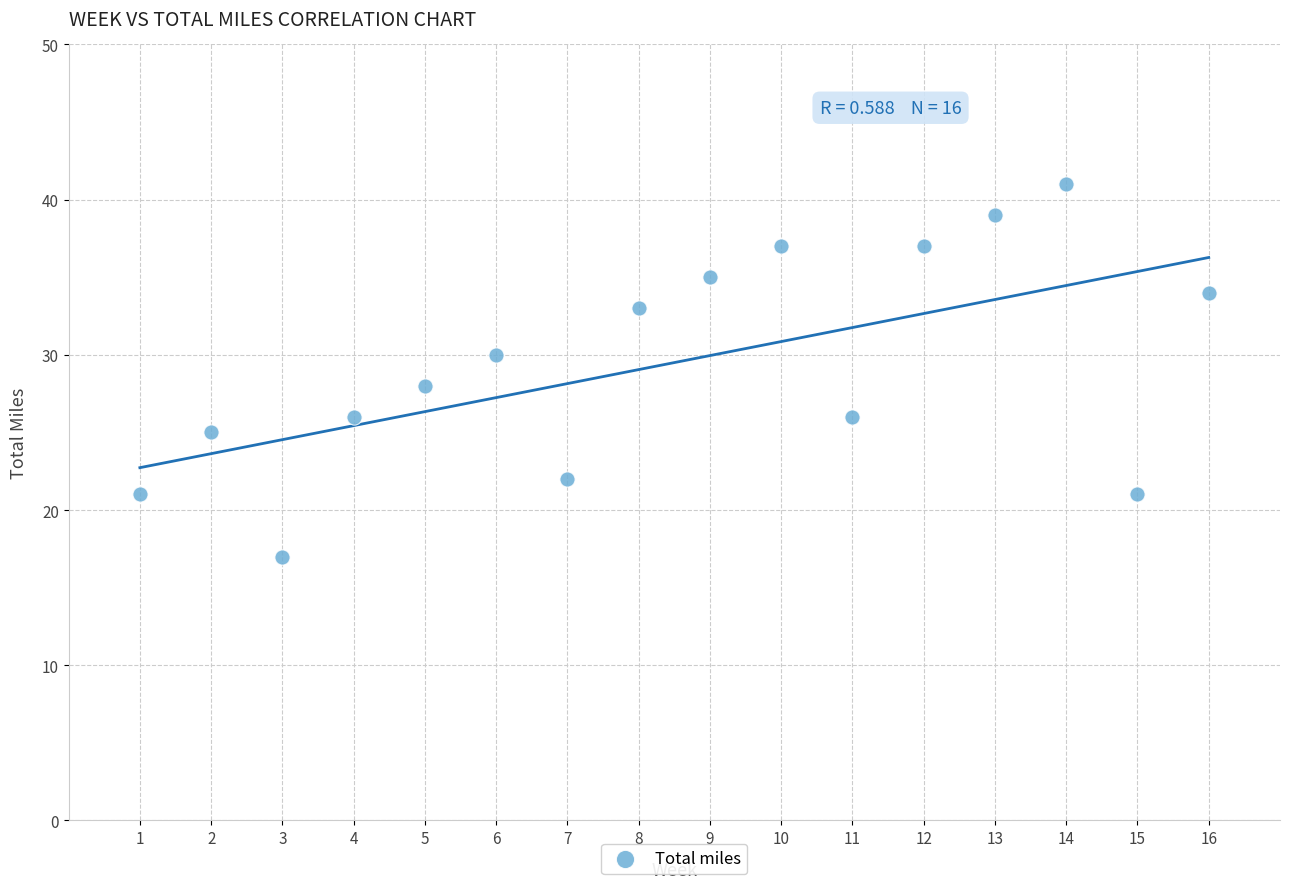

What is the range of X values (max minus min)?

15